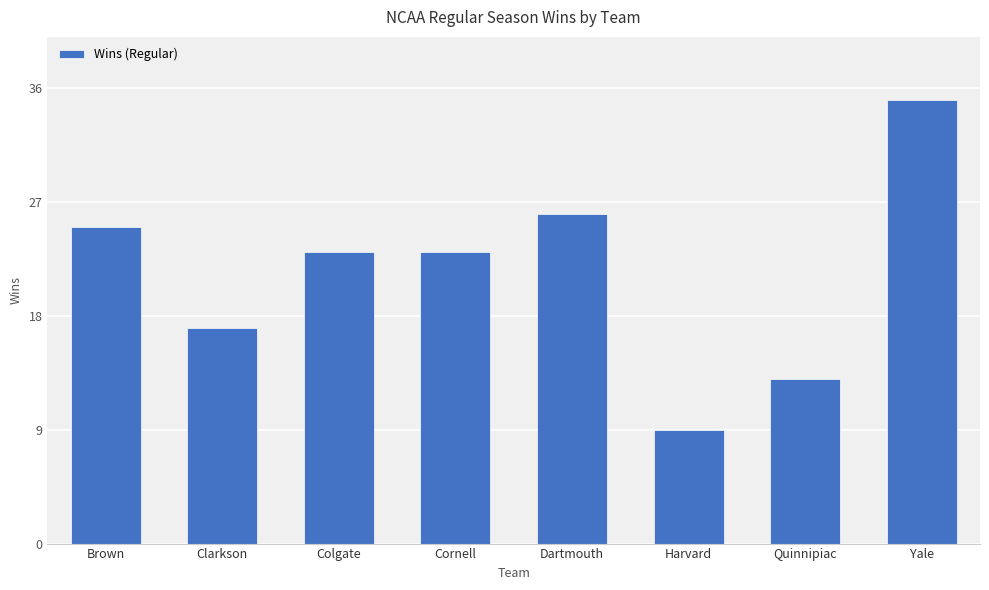

What position from the right is Quinnipiac?

2